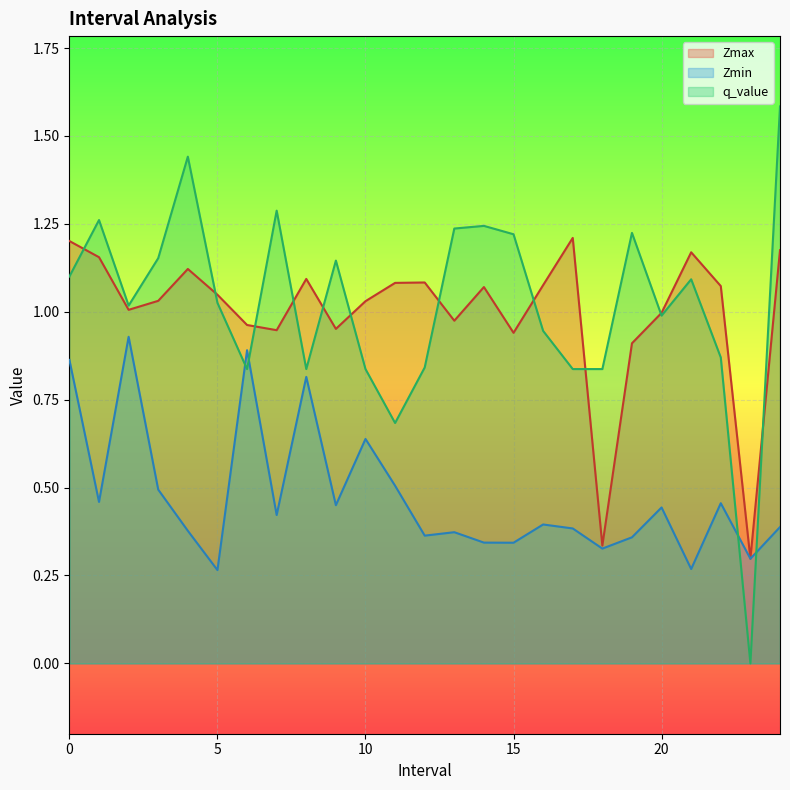

What is the average value of the Zmin series?

0.5